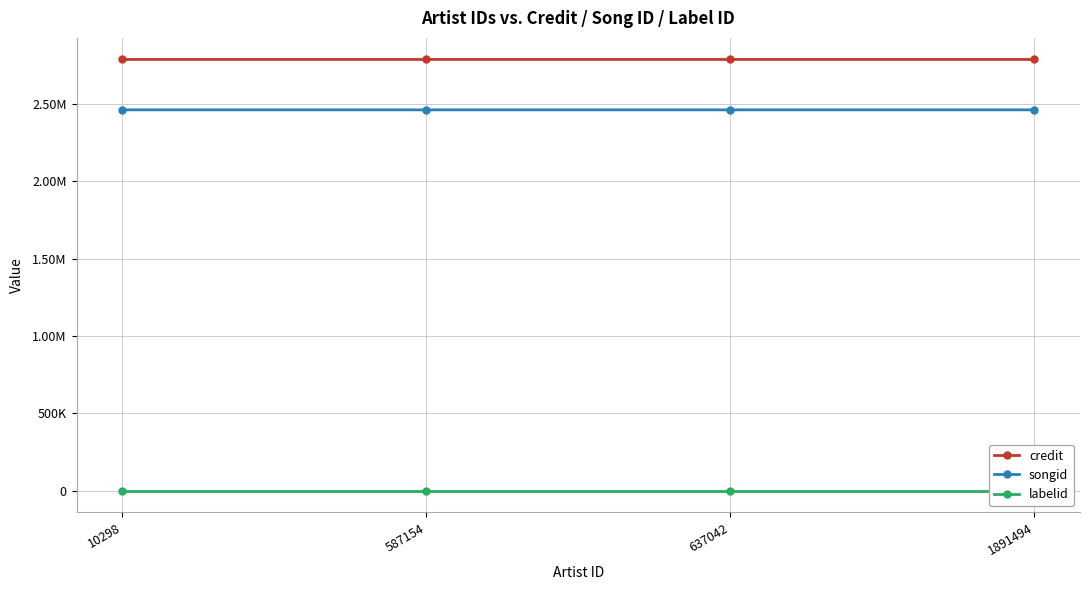

At which category is the sum across all series the highest?

10298